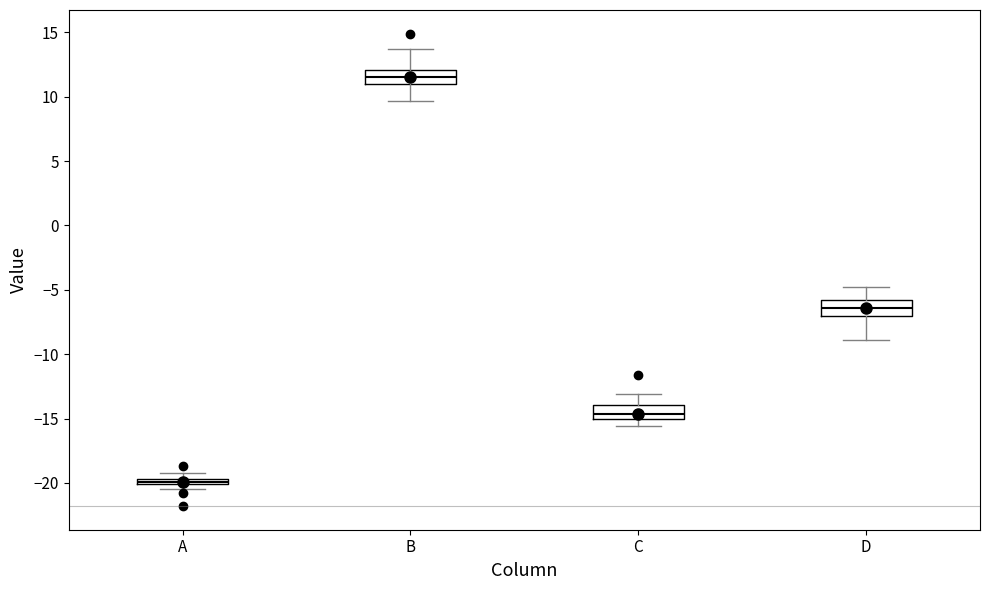

Where is the lower edge of the box for D on the y-axis? The values are not printed on the chart, so give them approximately, as read against the axis.

-7.0